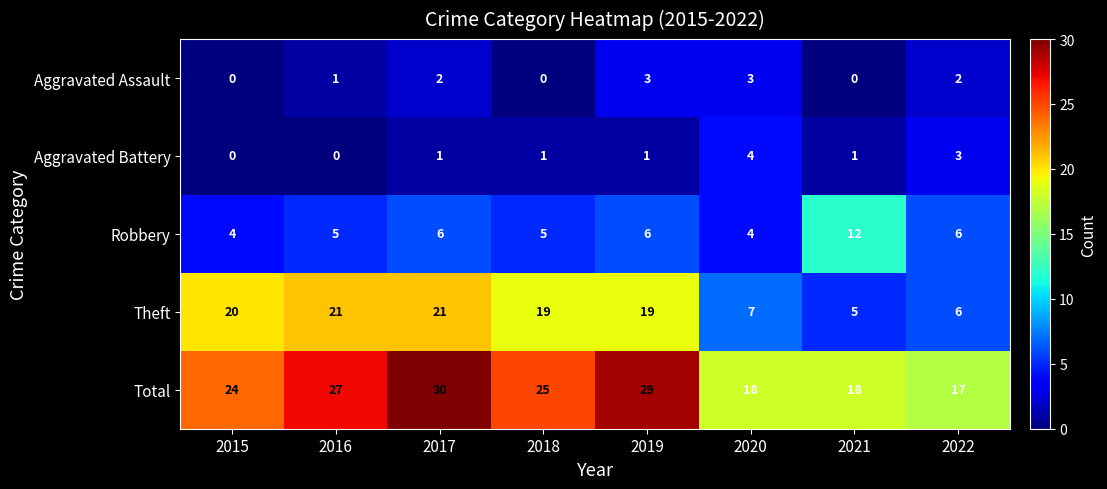

What is the average value of the Robbery series?

6